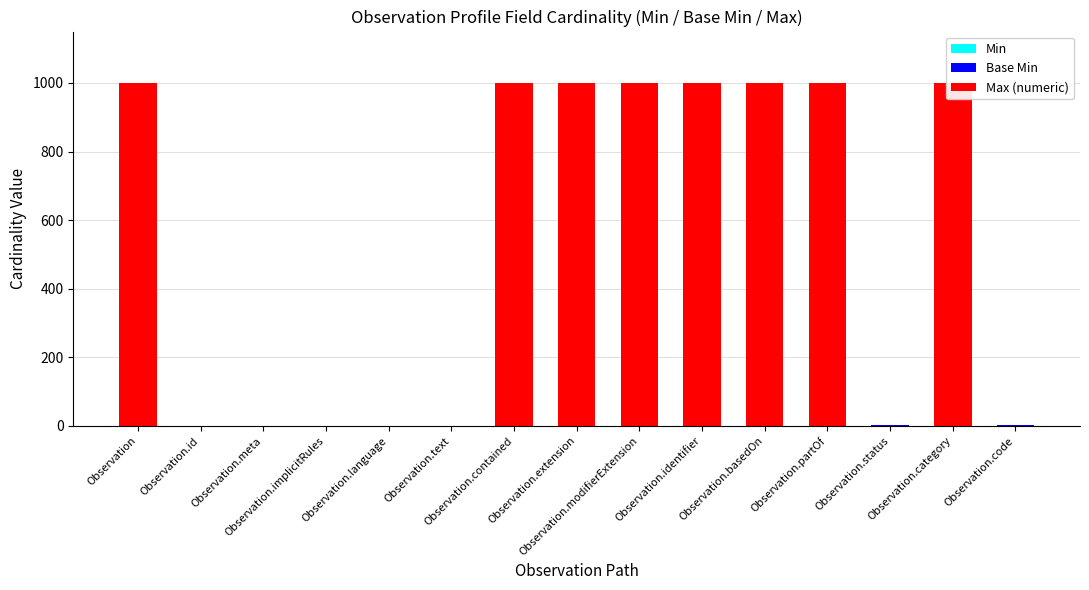

What is the label of the 6th bar from the right?

Observation.identifier